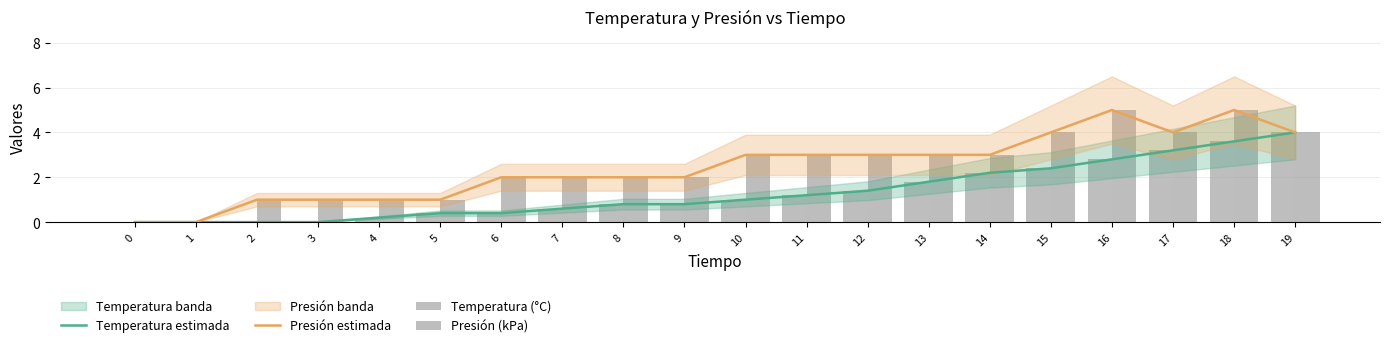

How many data points in Temperatura estimada are above 1?

9